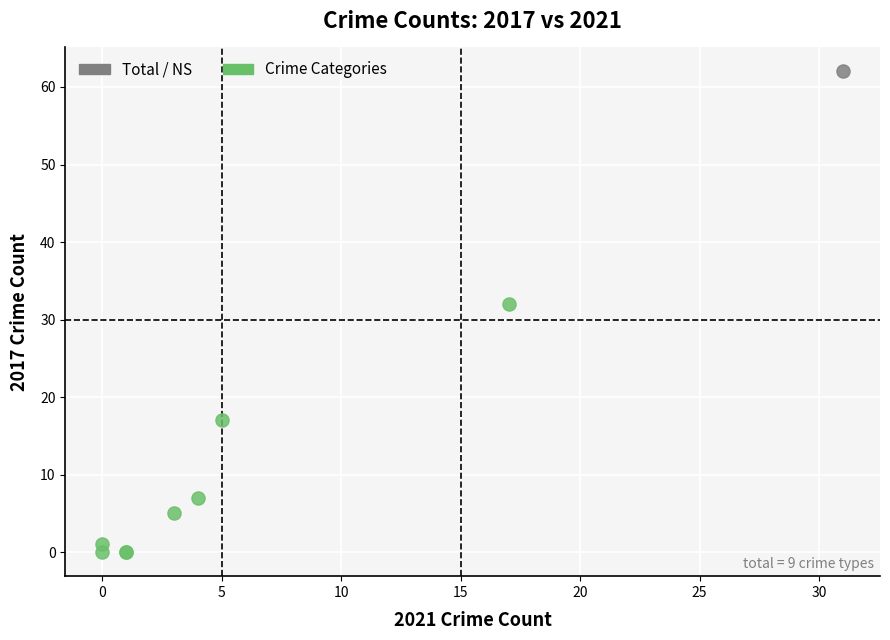

What are all the series names shown in the legend?

Total / NS, Crime Categories